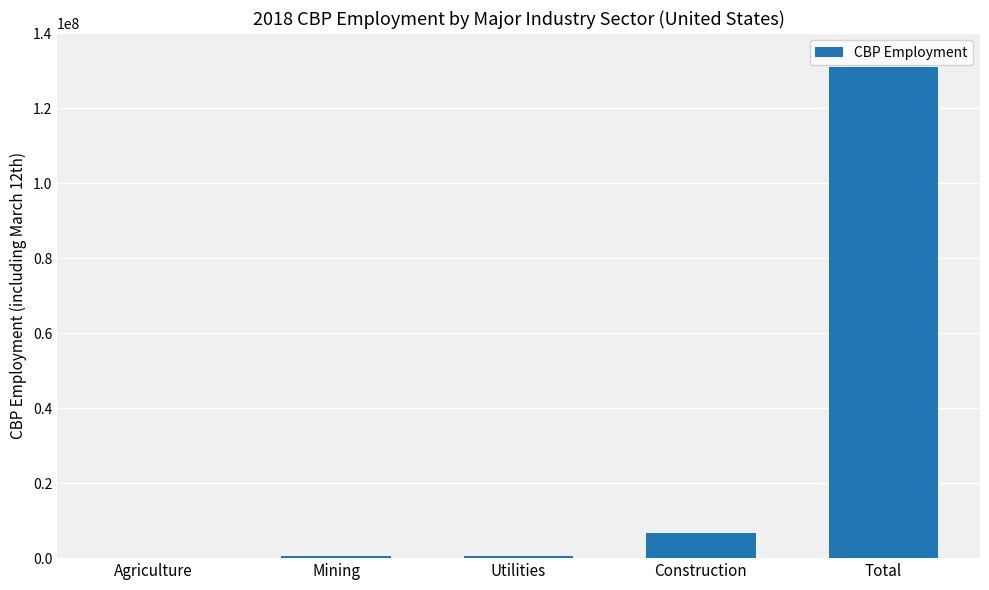

What is the maximum value shown in the chart?

130881471